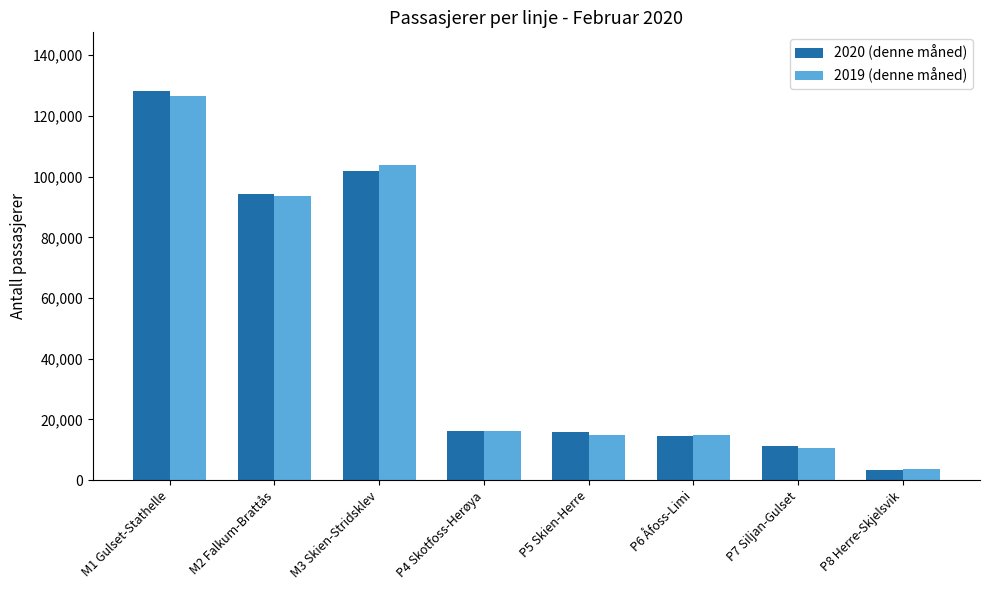

Which category has the lowest value in the 2019 (denne måned) series?

P8 Herre-Skjelsvik